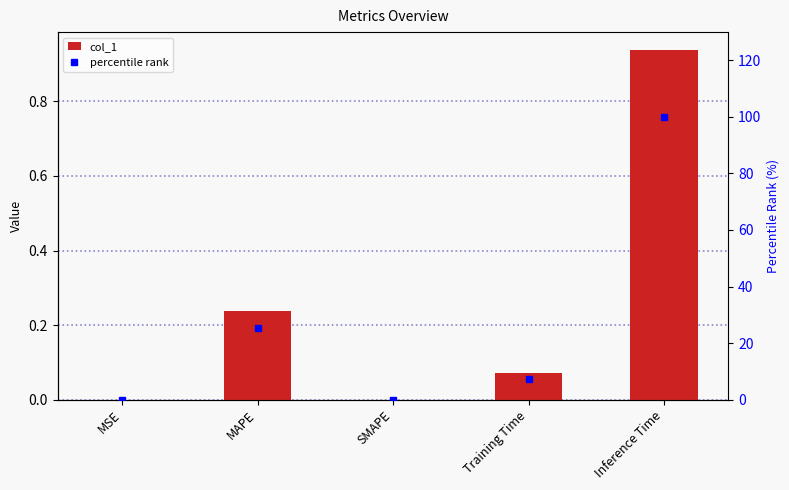

At which category is the sum across all series the highest?

Inference Time